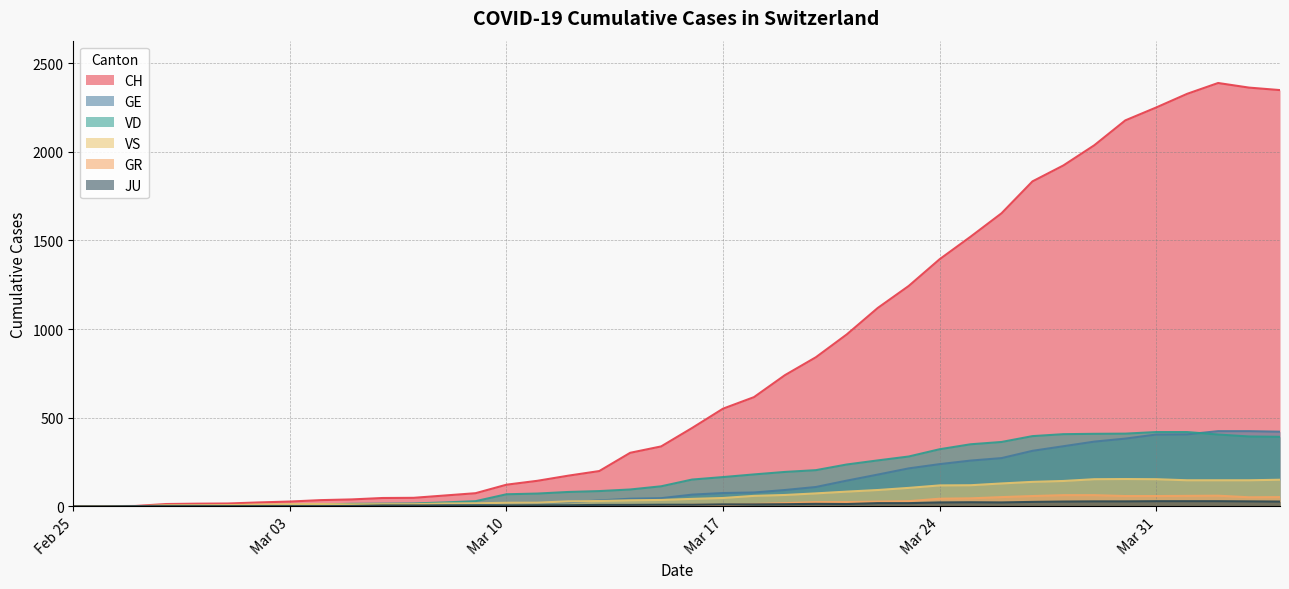

Which series has the widest spread of values?

CH